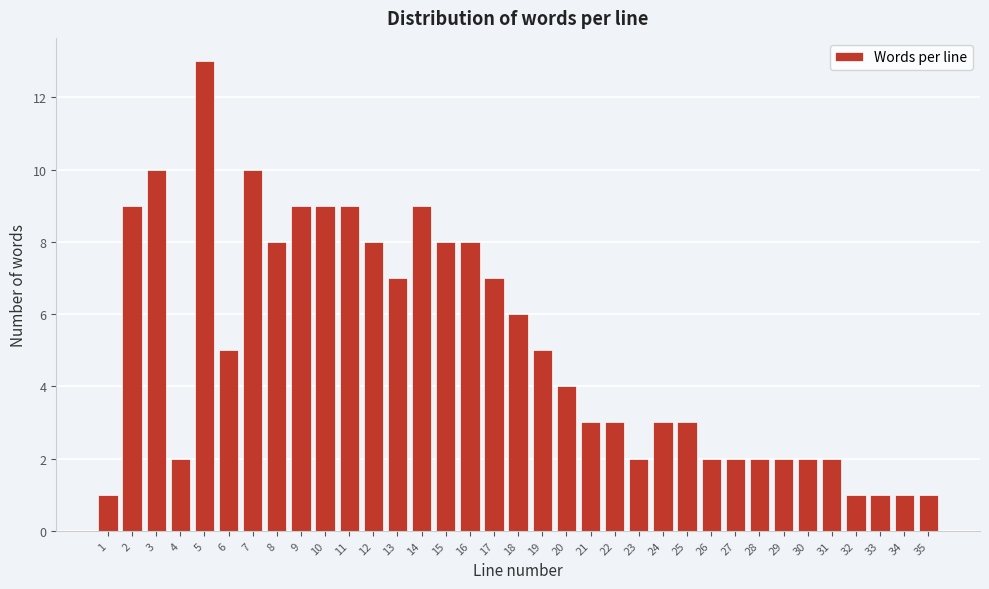

What is the sum of all values?

177